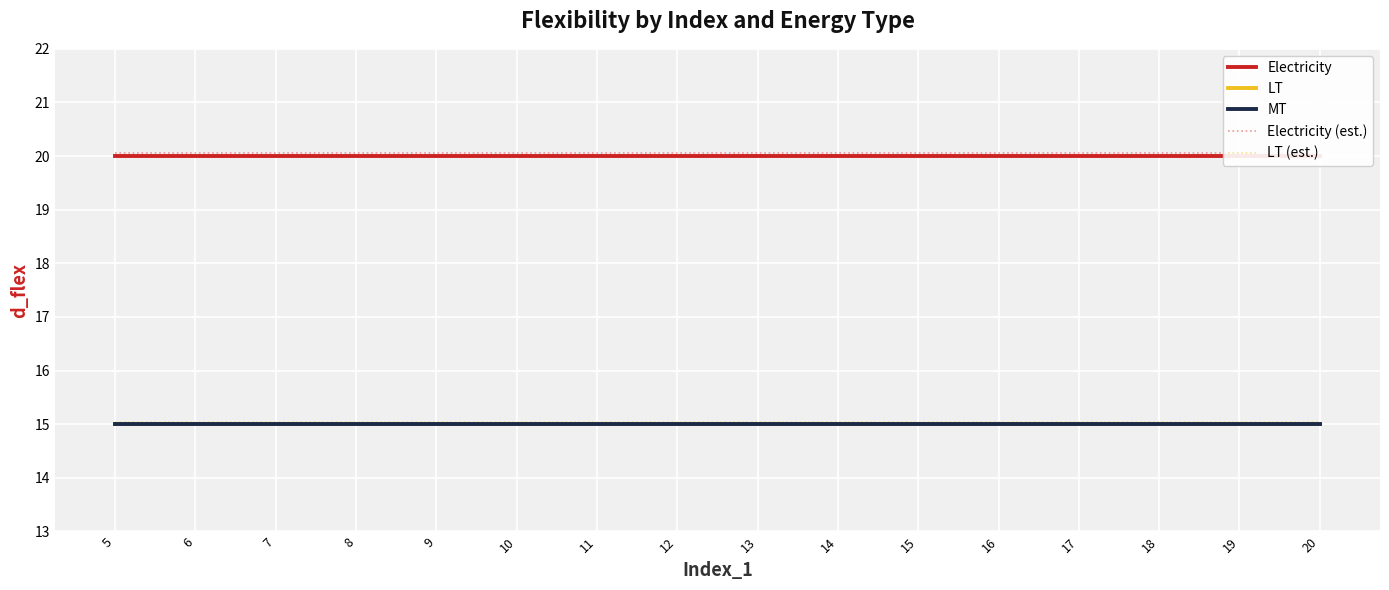

At 18, list the series in order from smallest to largest.

LT, MT, LT (est.), Electricity, Electricity (est.)